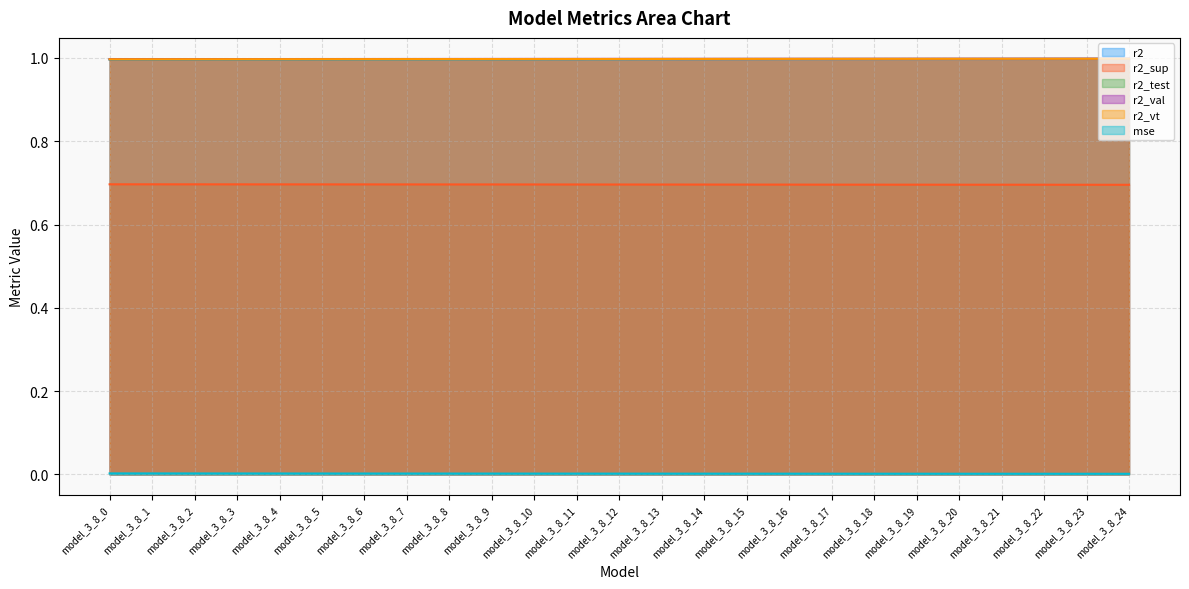

What is the spread (max minus min) of values at model_3_8_3?

1.0